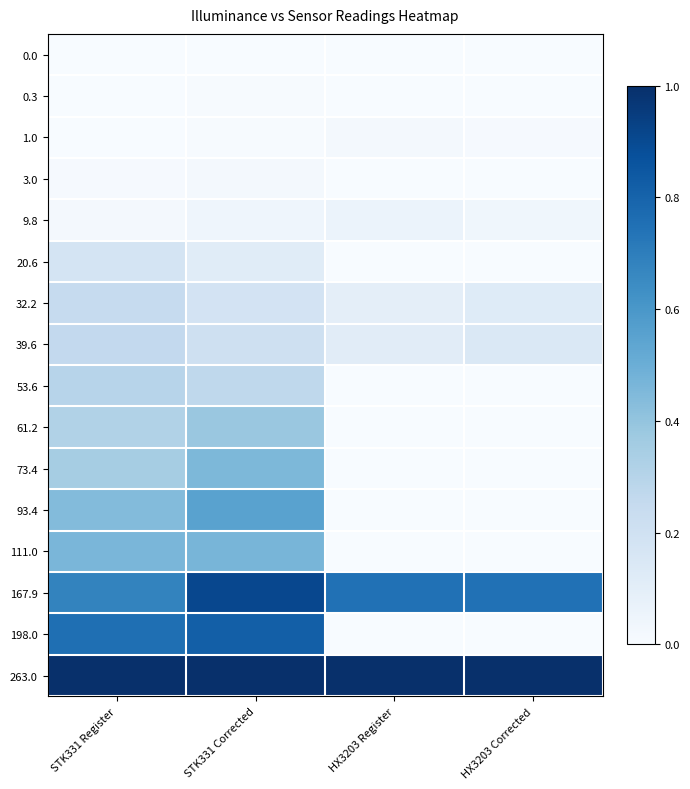

What is the total value across all series at HX3203 Corrected?

2.1